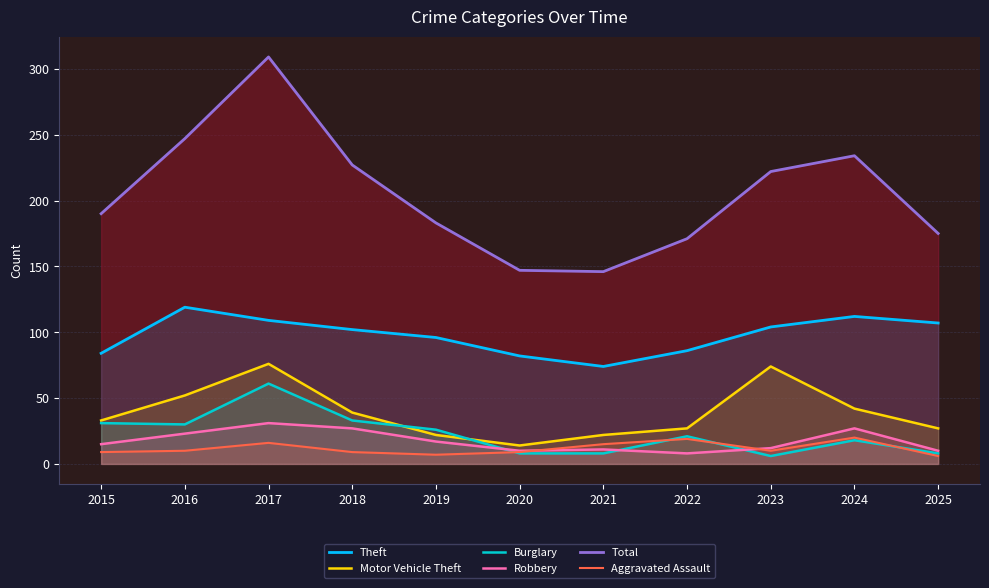

Does the chart have visible grid lines?

Yes